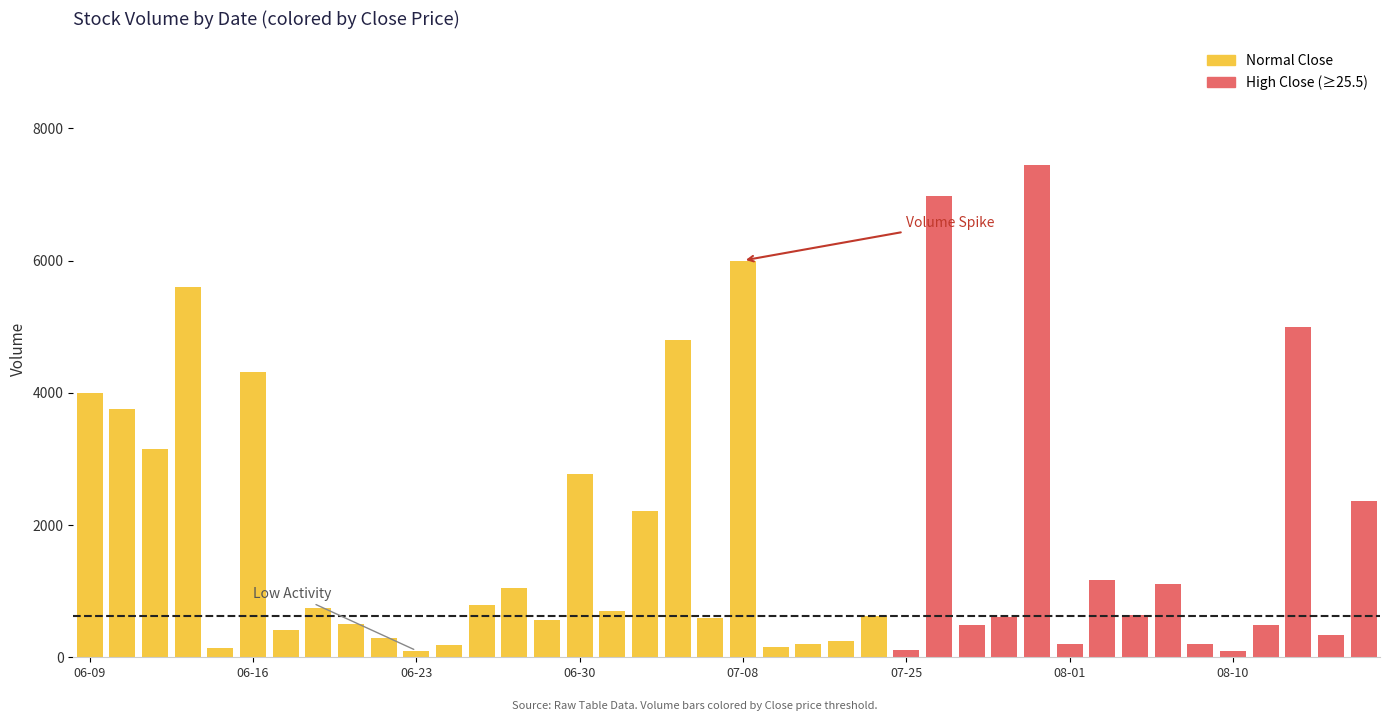

The Volume series shows 263.6 at 2016-08-01. True or false?

False